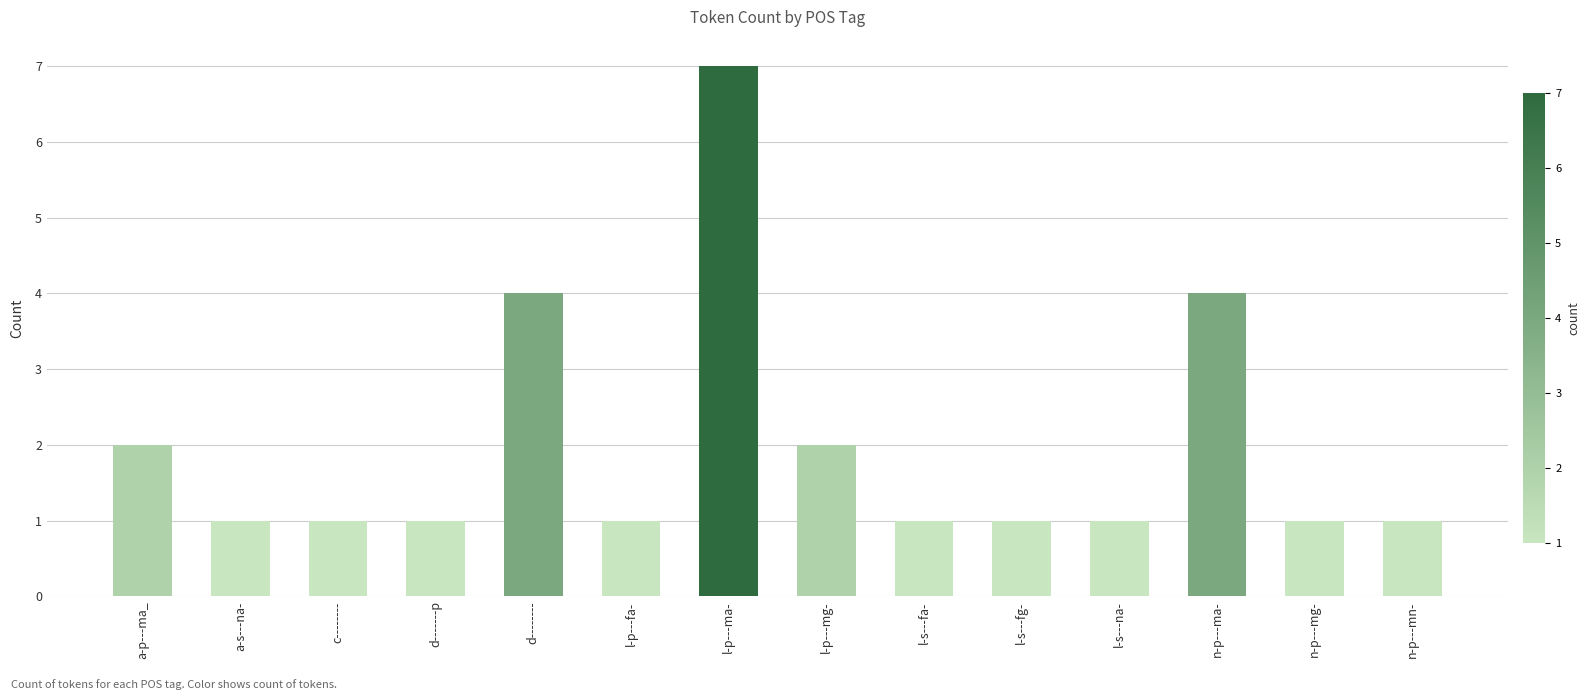

Count the number of categories in the chart.

14